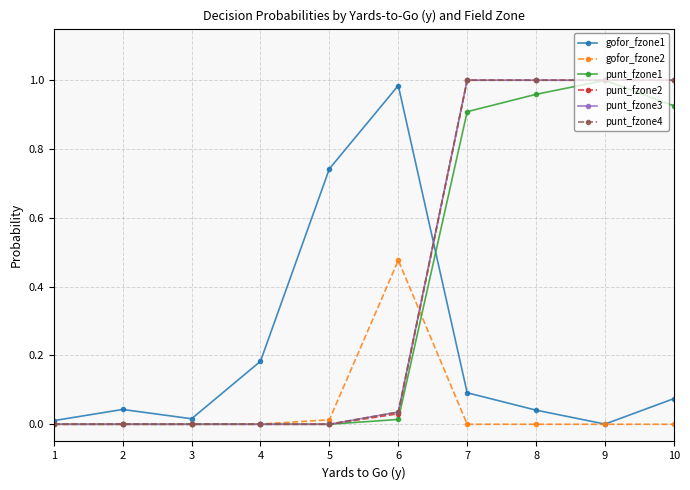

Does the chart have visible grid lines?

Yes